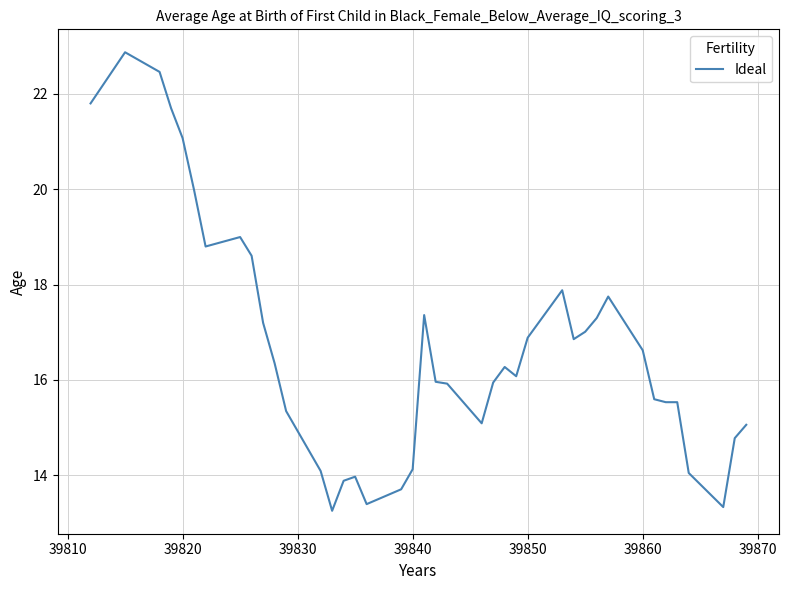

What is the maximum value shown in the chart?

22.9